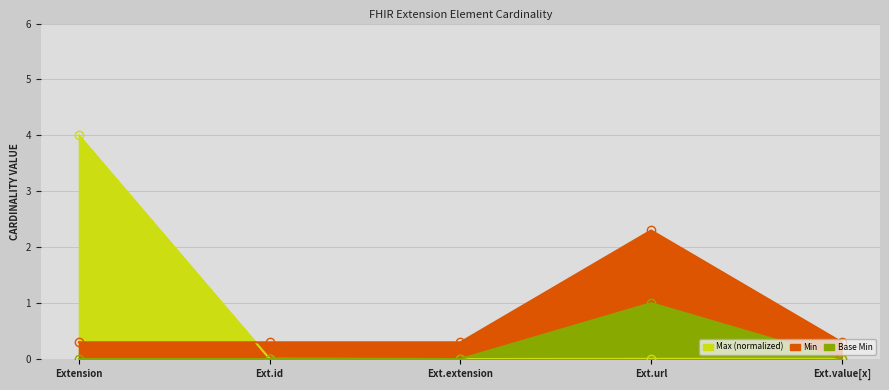

What is the spread (max minus min) of values at Ext.value[x]?

0.3